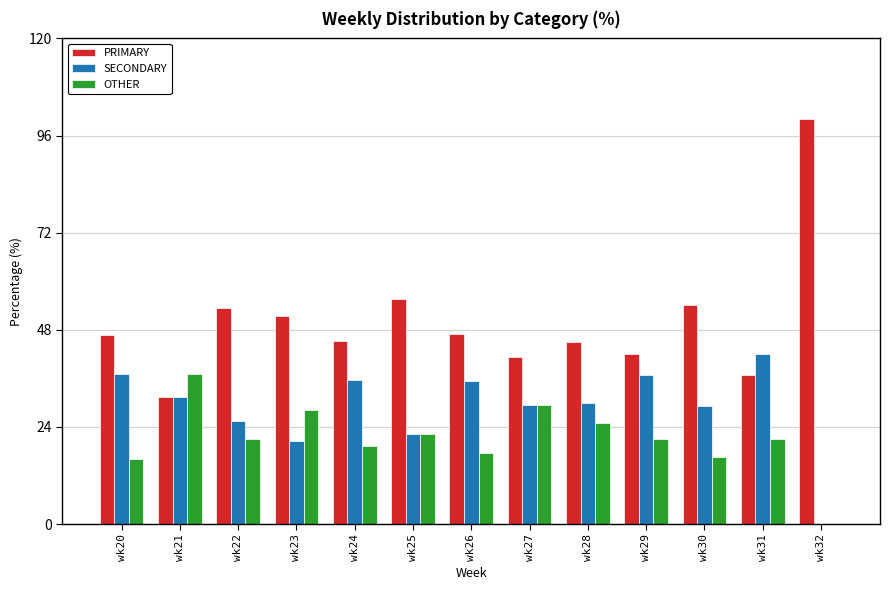

Between wk21 and wk30, which series saw the biggest shift?

PRIMARY